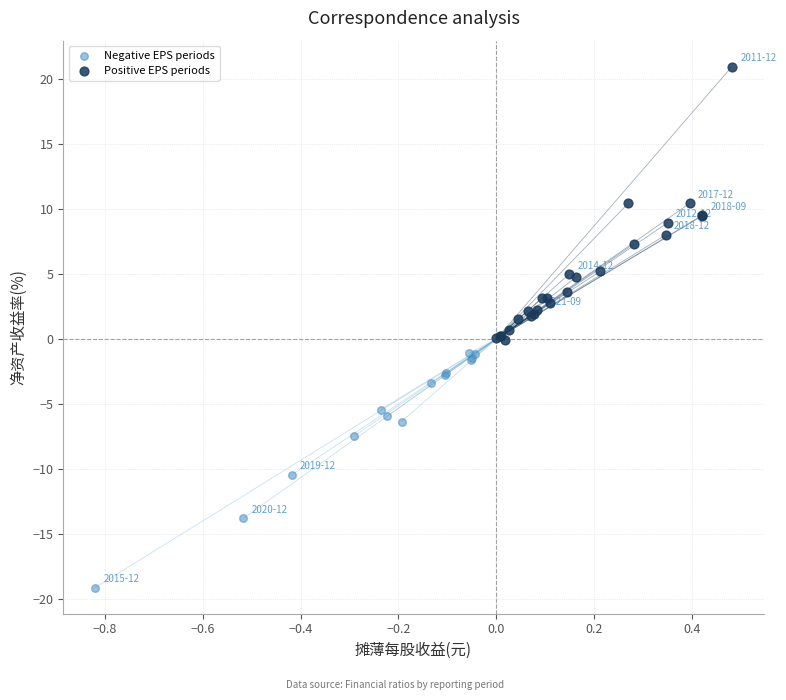

Which series contains the lowest Y value?

Negative EPS periods